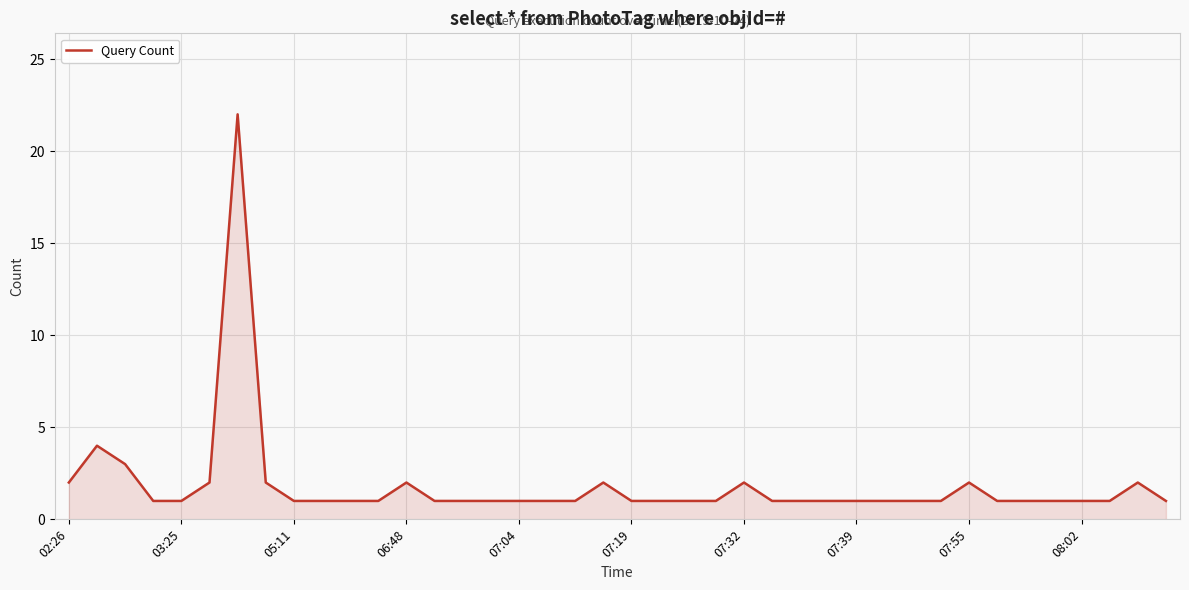

What is the difference between the maximum and minimum values?

21